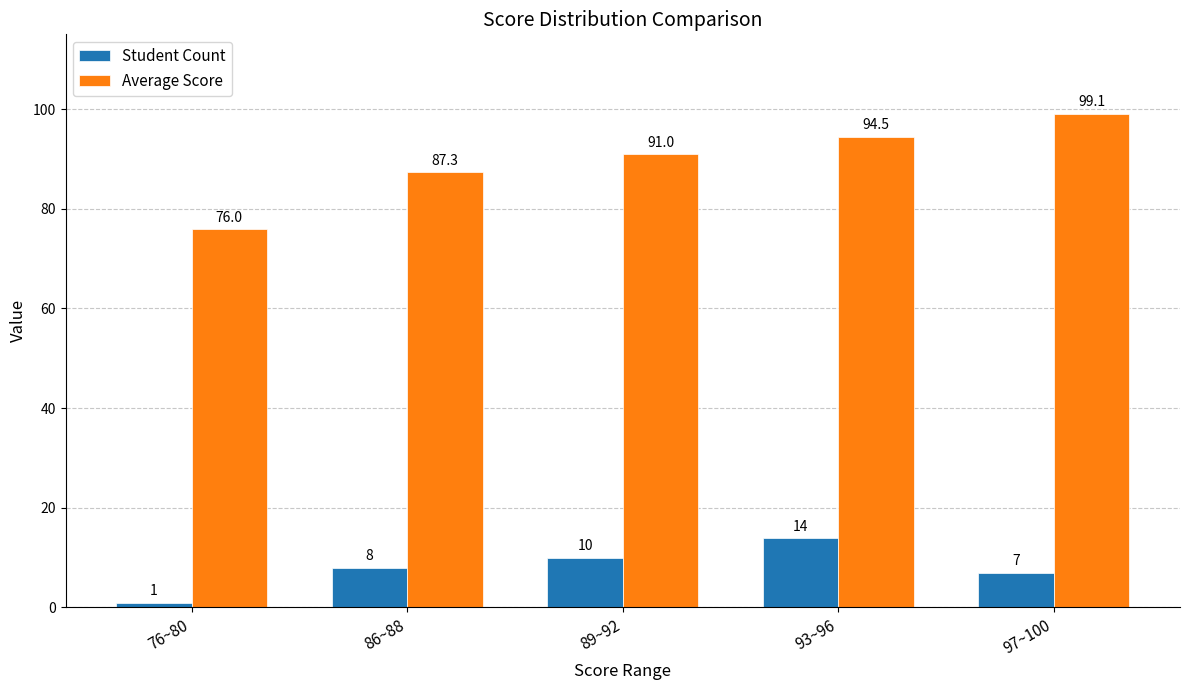

Rank the series by their maximum value, from lowest to highest.

Student Count, Average Score